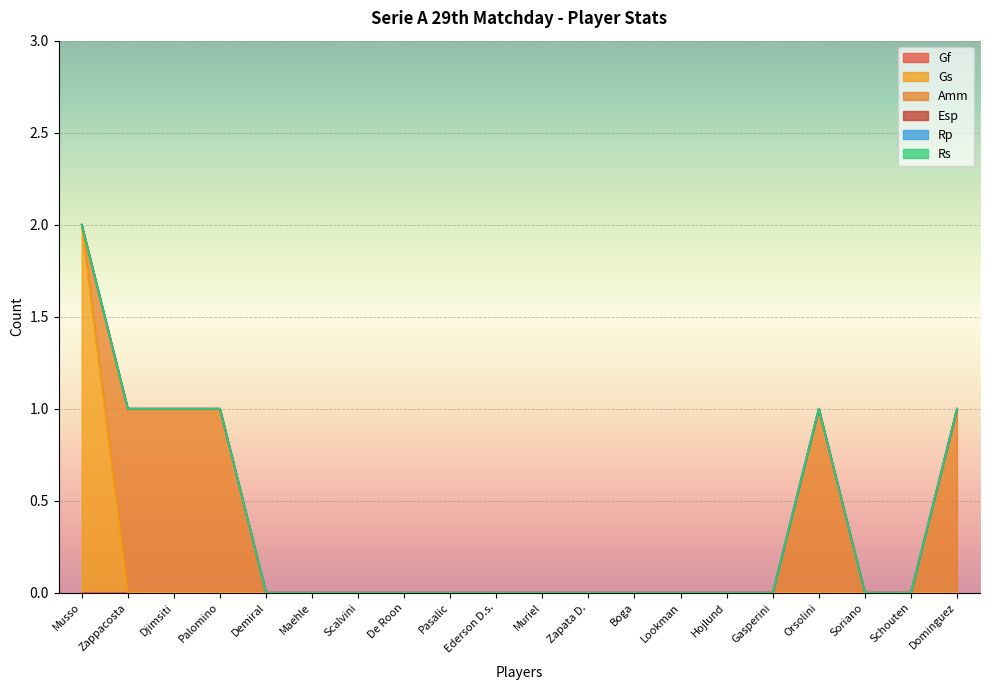

True or false: Rs has a value of 0 at Zappacosta.

True